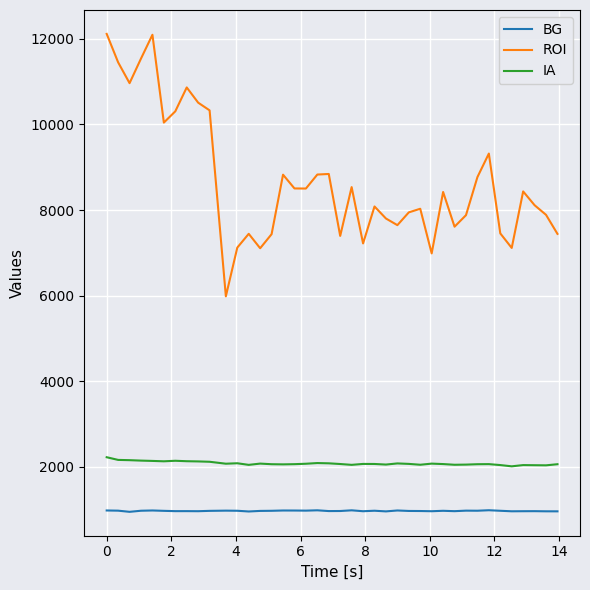

Which series has the largest range (max minus min)?

ROI